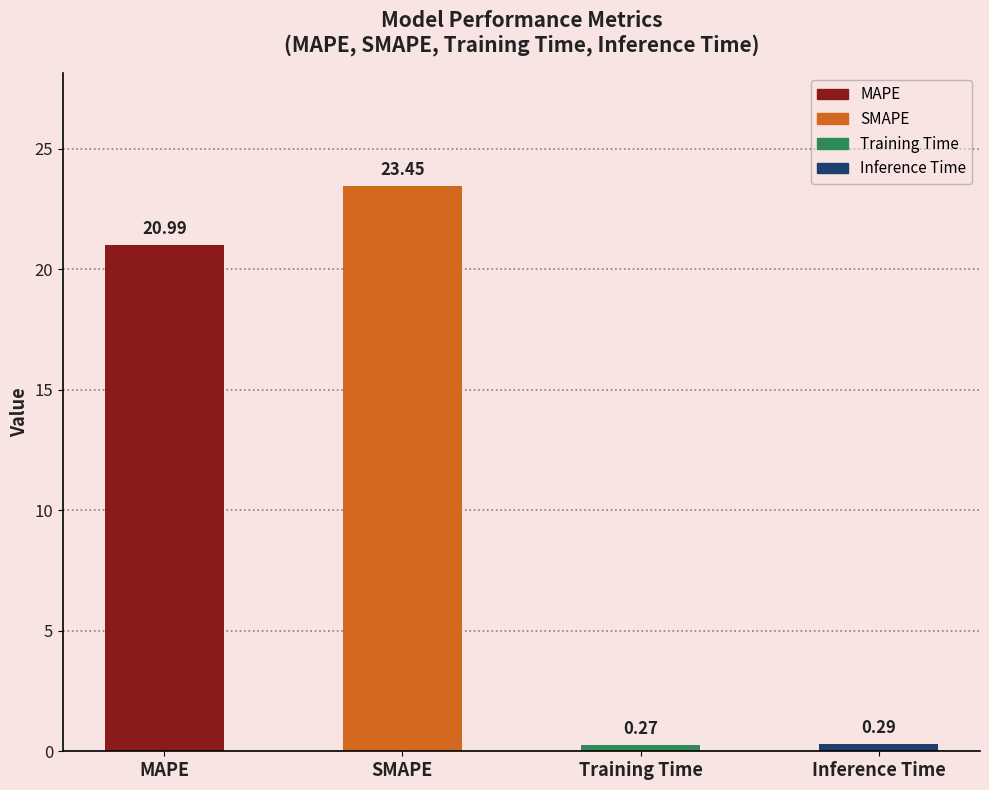

What is the ratio of the value at MAPE to the value at SMAPE?

0.9